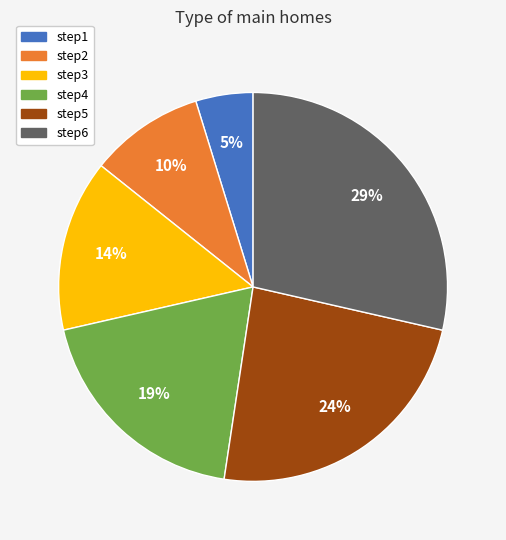

True or false: step3 accounts for 1% of the total.

False